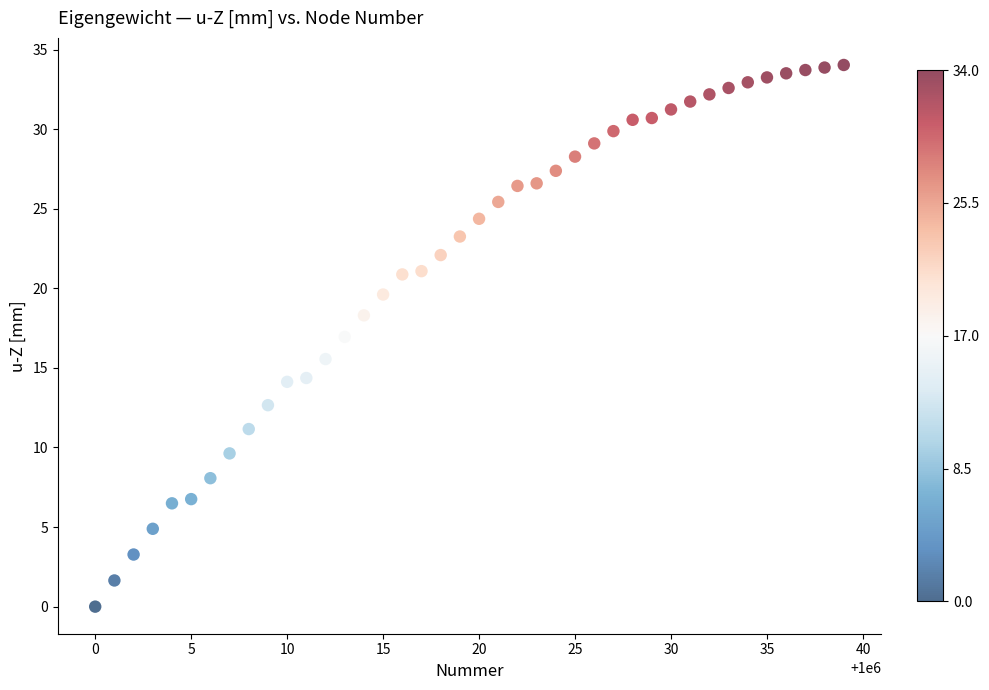

What is the range of Y values (max minus min)?

34.0